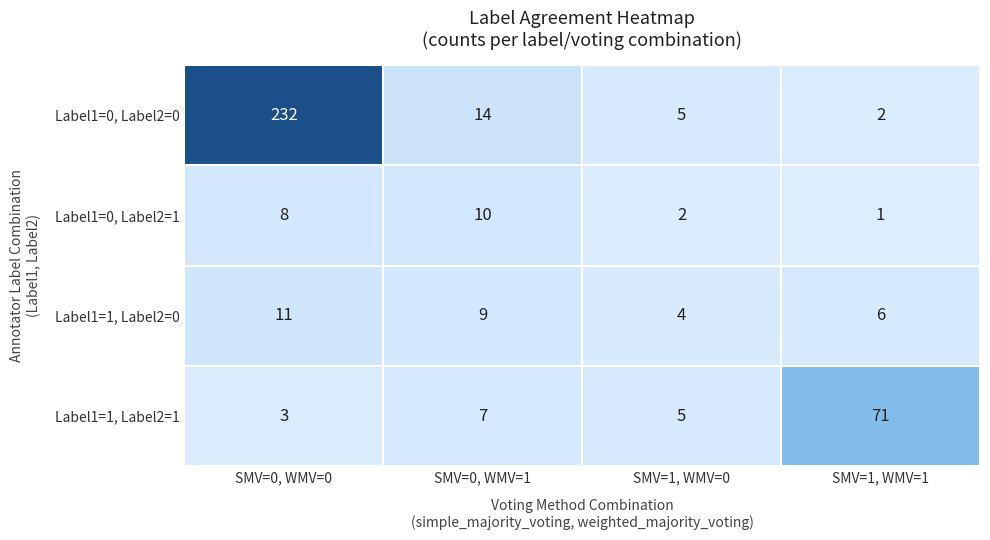

Count the number of data series in this chart.

4